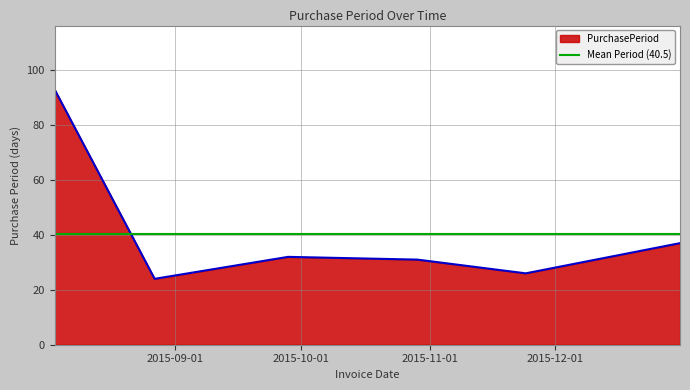

What is the label of the 3rd point from the right?

2015-10-29